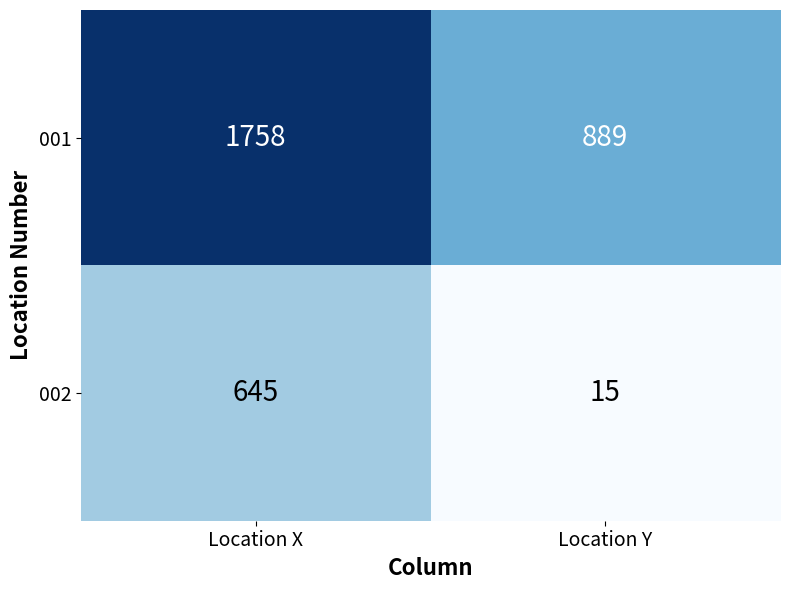

At Location Y, list the series in order from largest to smallest.

001, 002